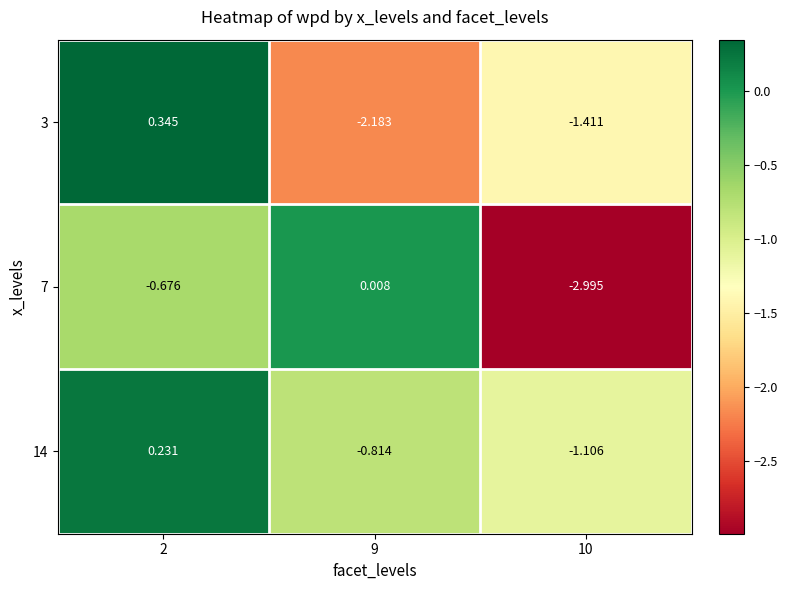

Reading right to left, list all the values displayed in this chart.

3: 10=-1.4	9=-2.2	2=0.3
7: 10=-3.0	9=0.0	2=-0.7
14: 10=-1.1	9=-0.8	2=0.2